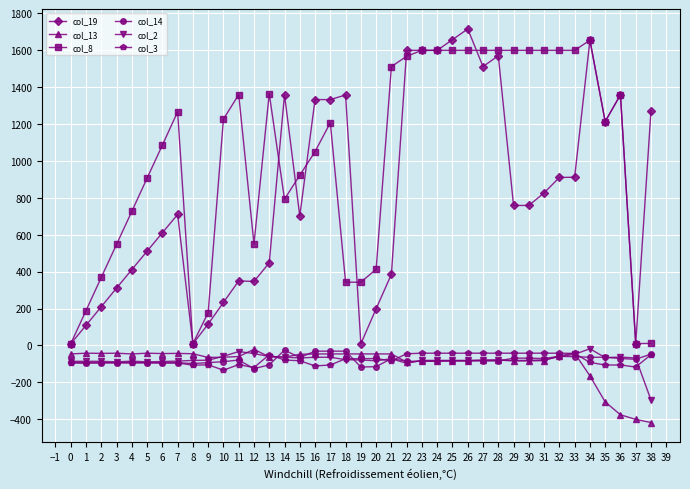

Which series has the largest total across all categories?

col_8